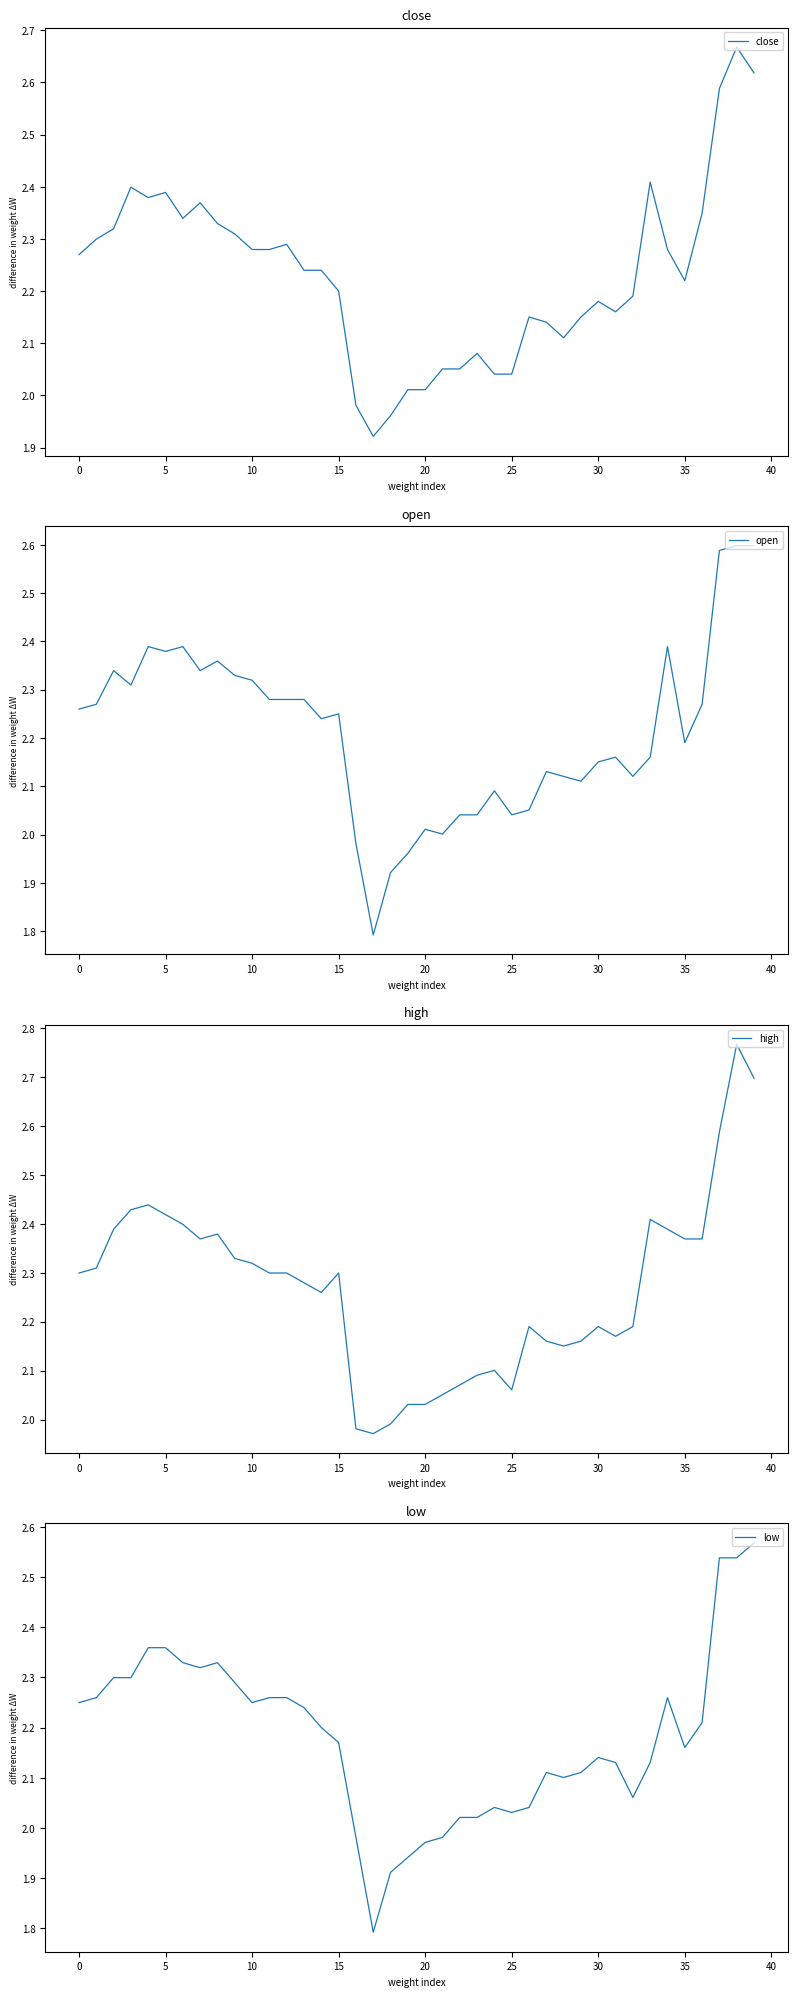

List the series in order of their peak value, lowest first.

low, open, close, high